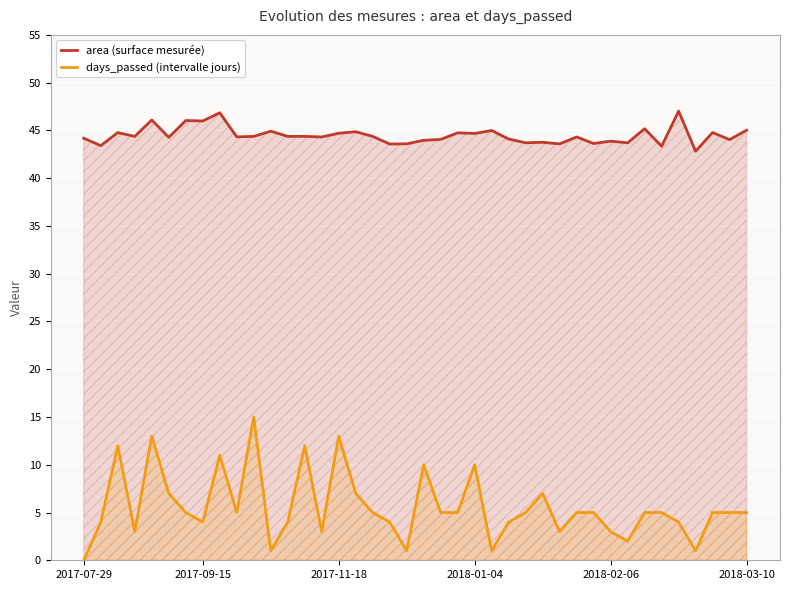

What is the total value across all series at 30?

48.6